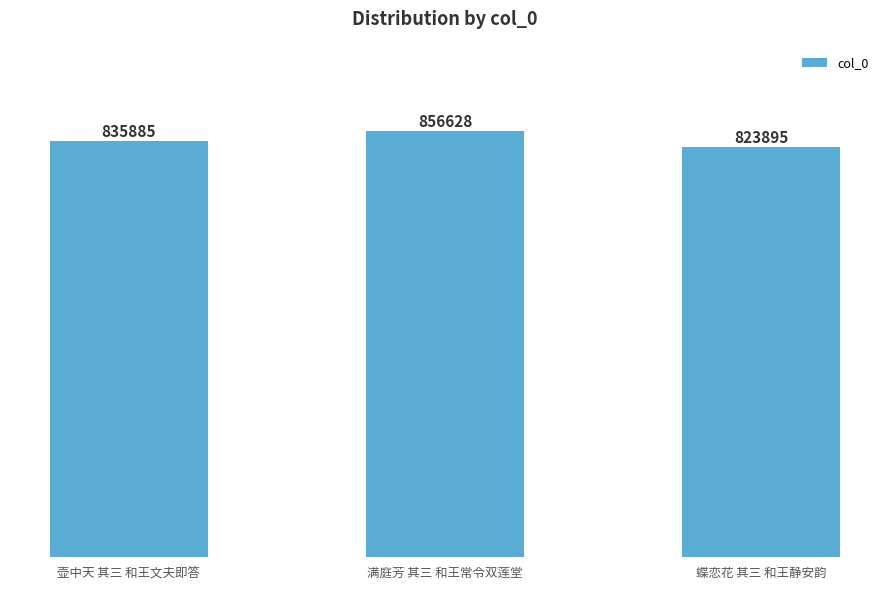

Are the bars horizontal?

No